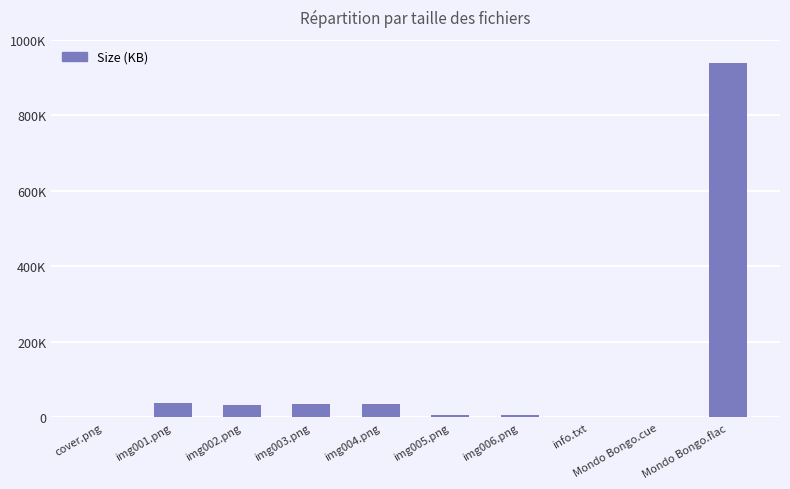

The value at img005.png is 6840.3. True or false?

True